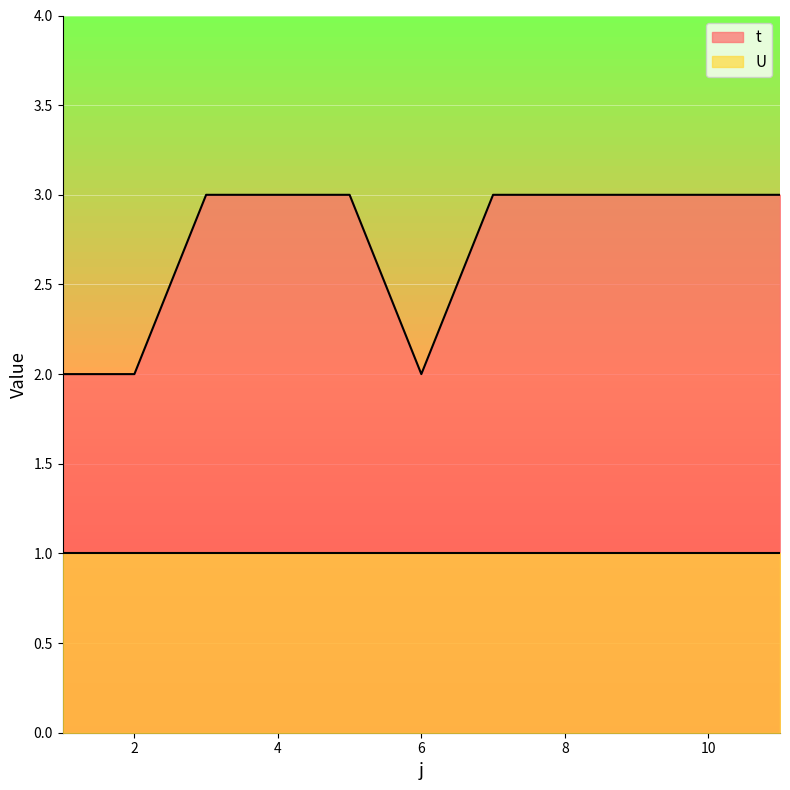

List the labels in order of value, smallest first.

1, 2, 6, 3, 4, 5, 7, 8, 9, 10, 11